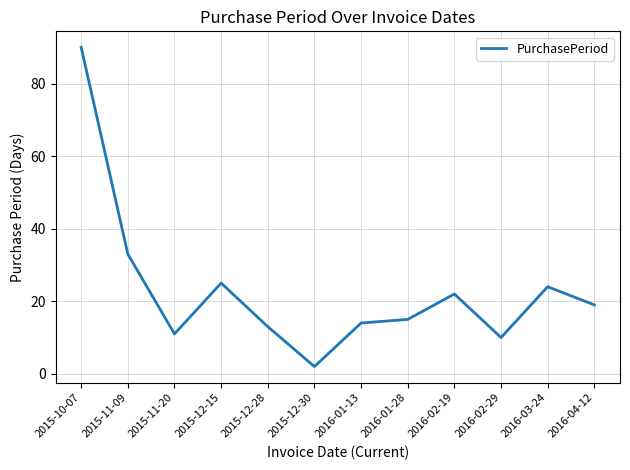

True or false: the data has more than 2 interior local peaks.

True